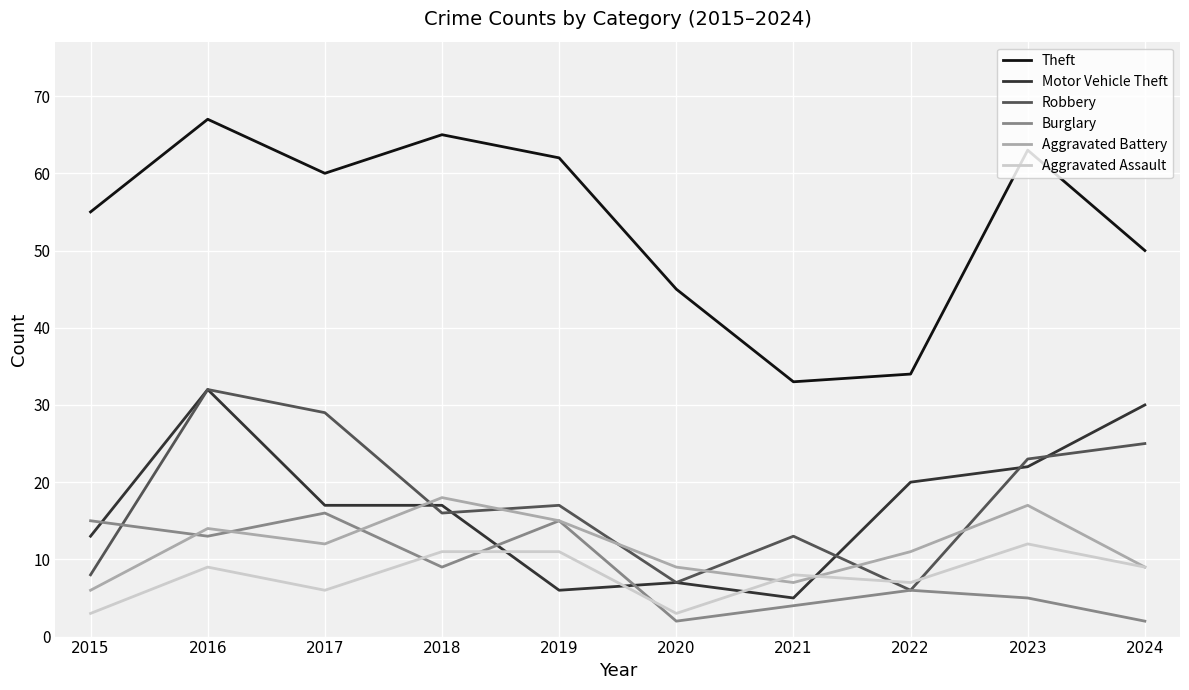

What is the spread (max minus min) of values at 2024?

48